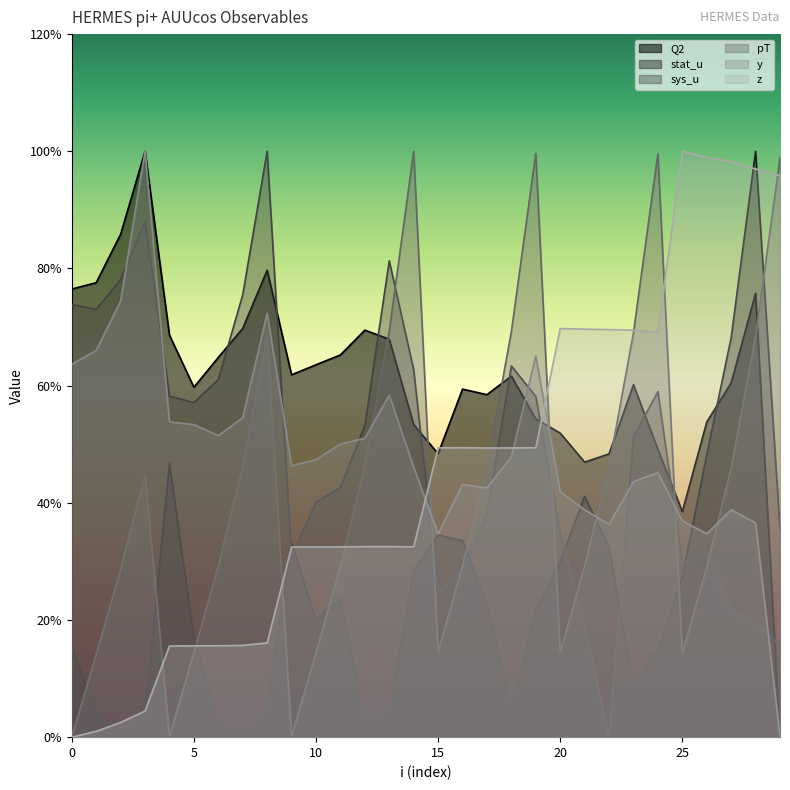

Is the value of sys_u at 11 greater than the value of Q2 at 18?

No